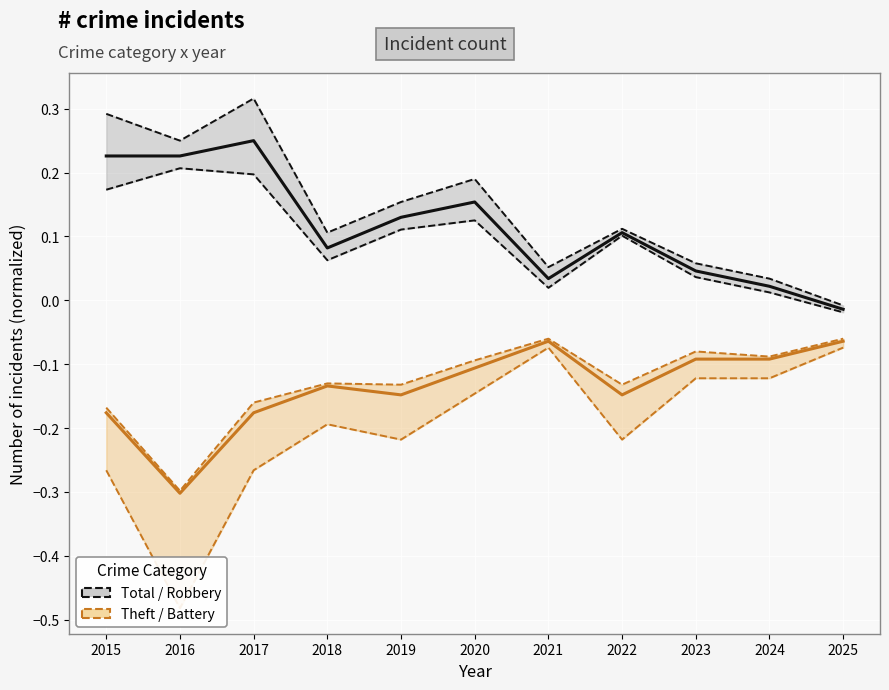

How many data points in Total / Robbery are above 0?

10